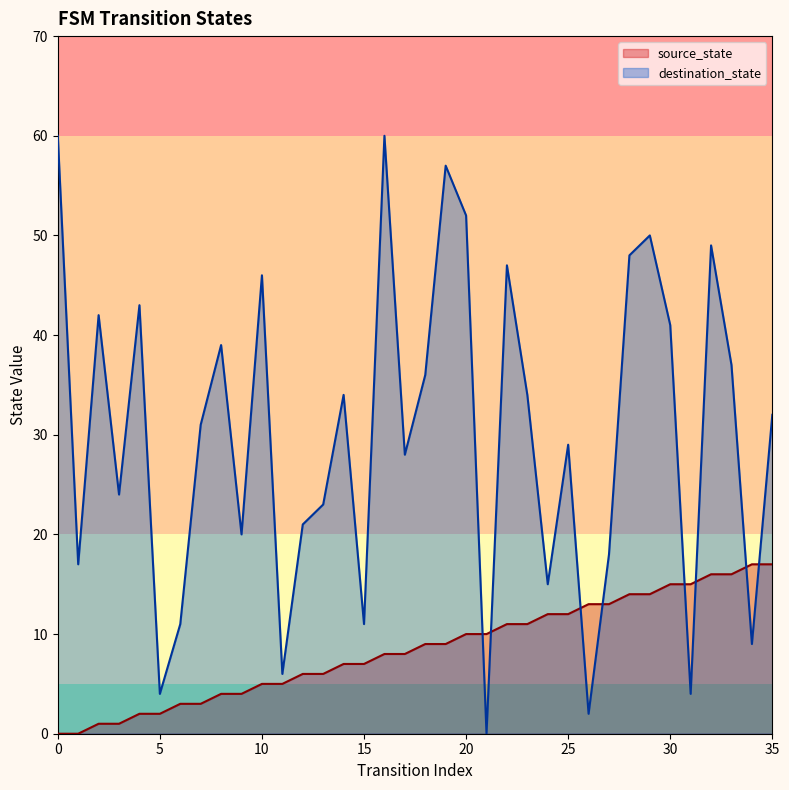

True or false: destination_state has a value of 21 at 14.

False